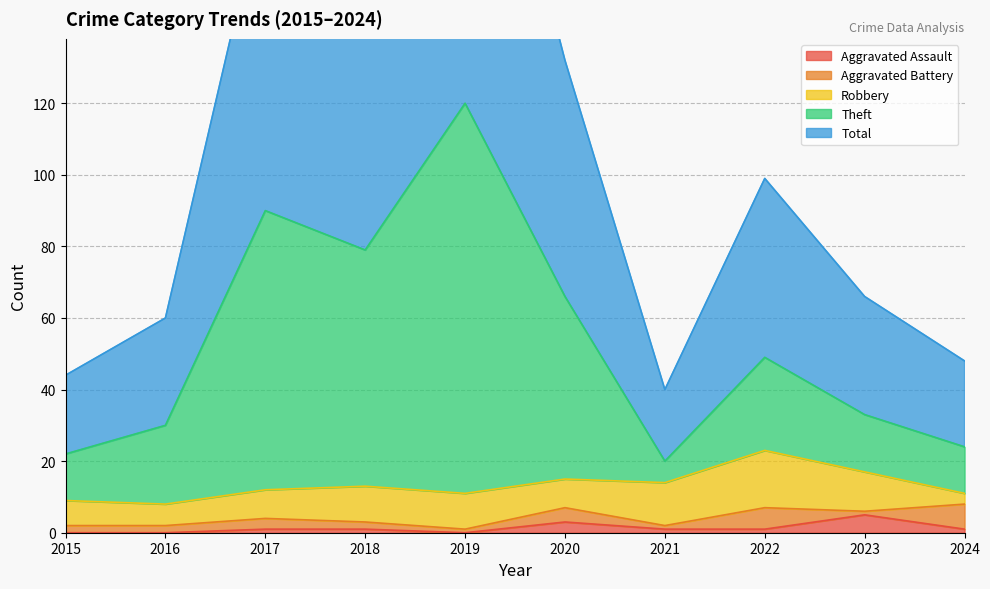

The value of Theft at 2019 is 120. True or false?

True